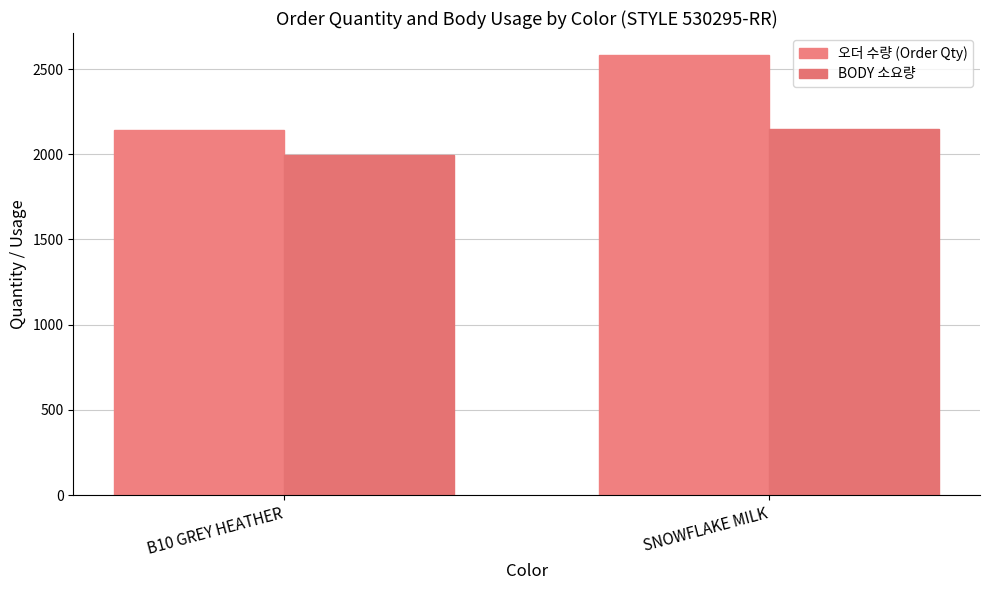

What is the value of the 오더 수량 (Order Qty) bar at the 2nd from the left?

2582.0